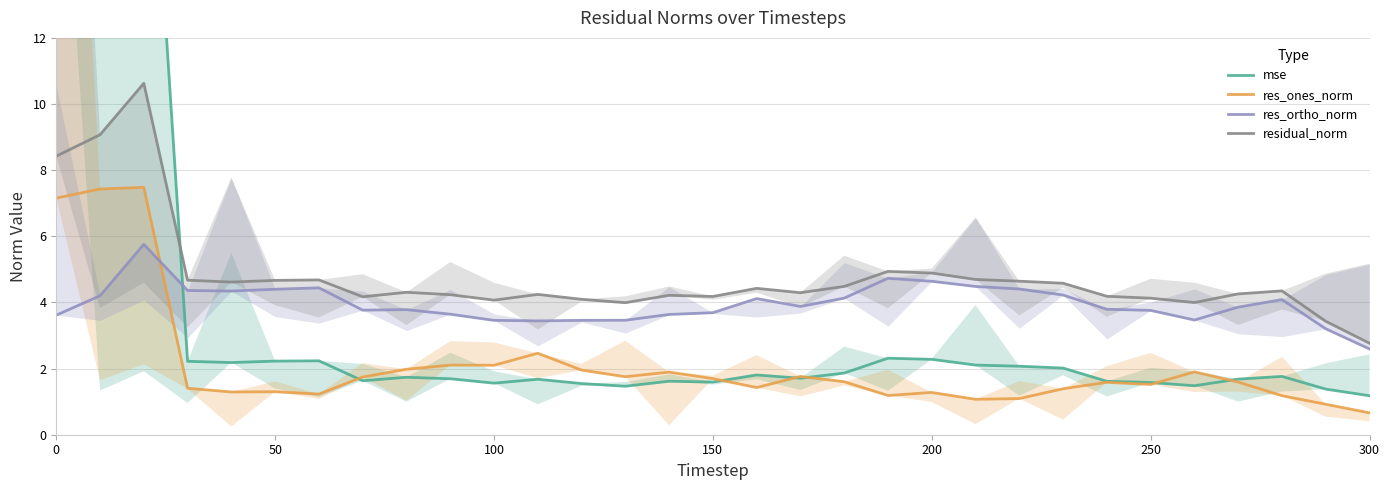

In res_ones_norm, how many points are higher than both neighbors (excluding endpoints)?

9